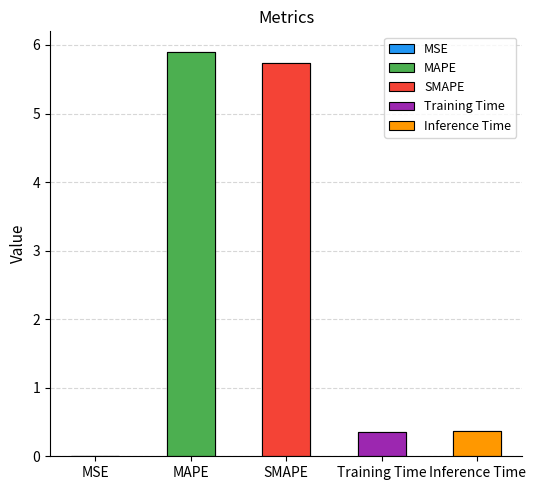

Read the value at SMAPE.

5.7